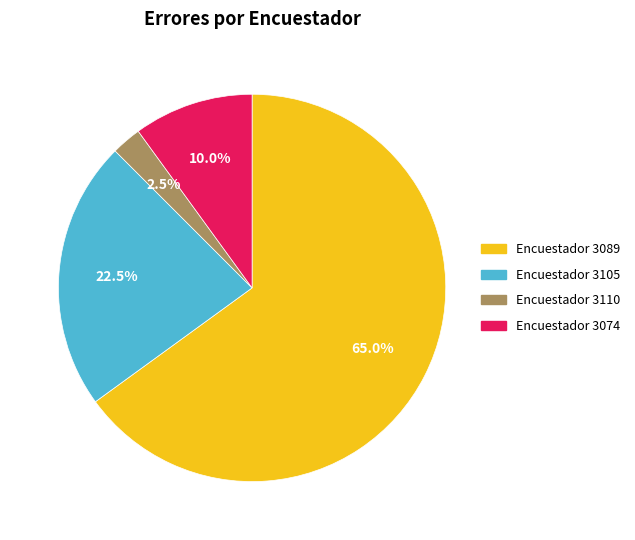

Is there any slice that represents more than half of the pie?

Yes